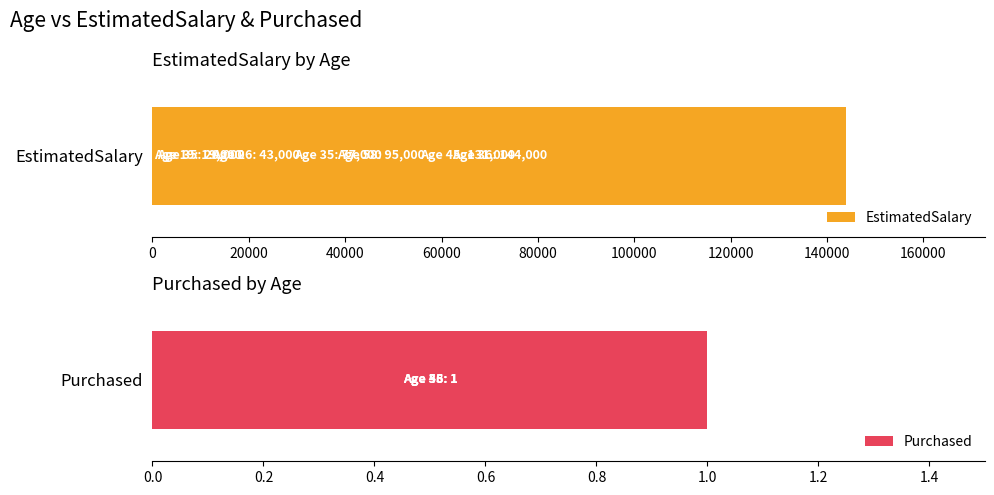

Count the number of data series in this chart.

2